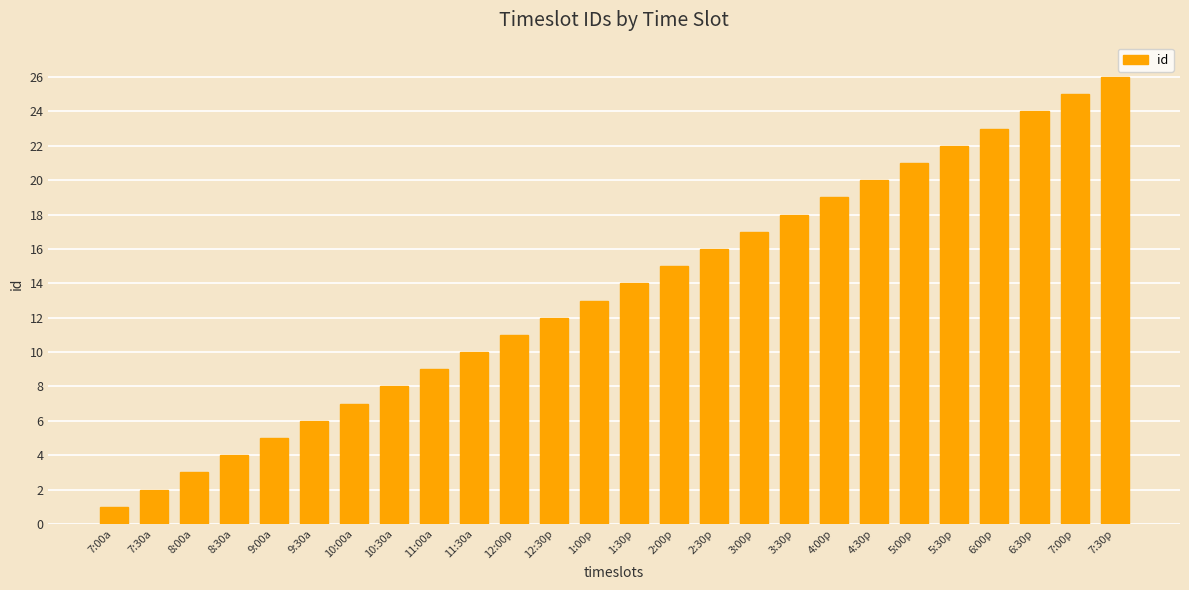

What is the change in value from 4:00p to 6:30p?

+5